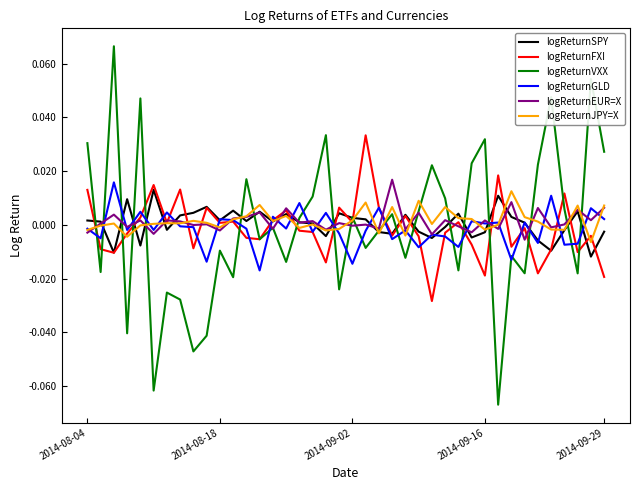

Which series has the largest range (max minus min)?

logReturnVXX